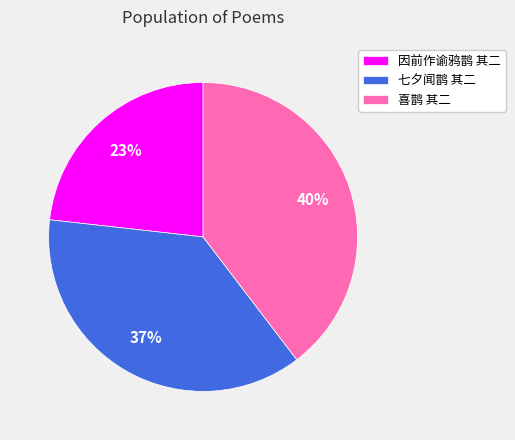

The 喜鹊 其二 slice represents 40% of the pie. True or false?

True